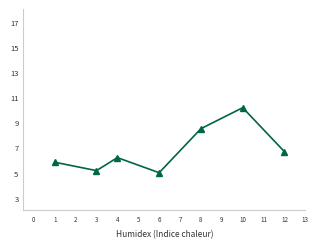

How many values exceed 6?

4